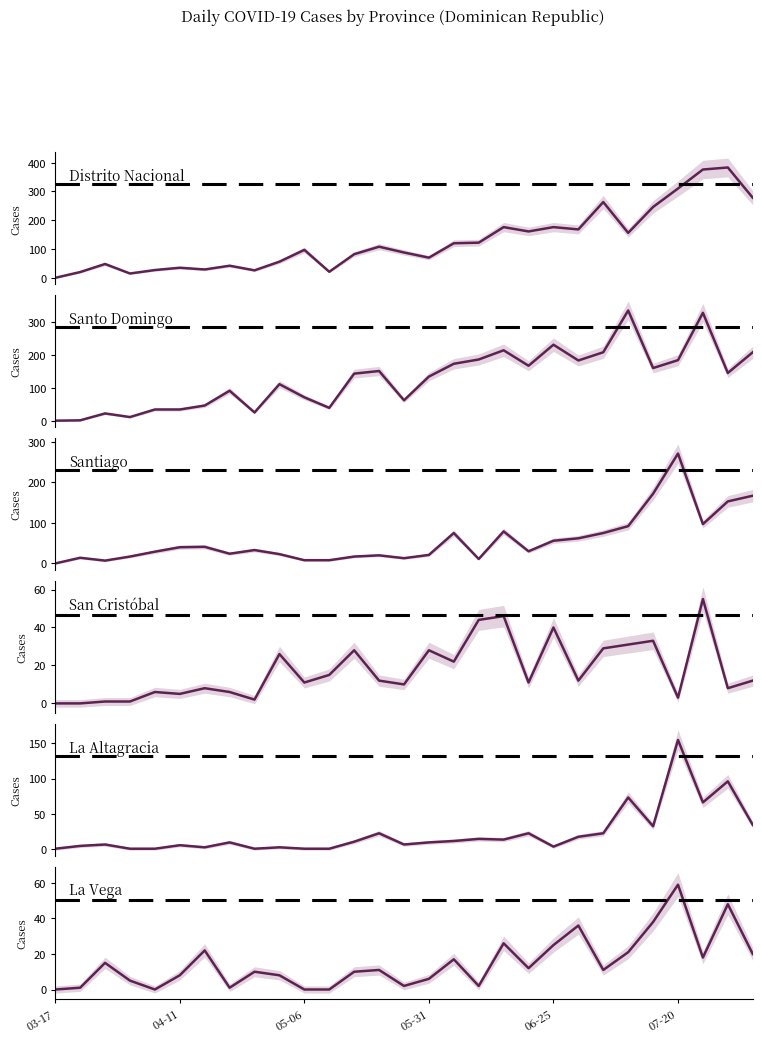

What is the difference between the second highest and second lowest values in the San Cristóbal series?

46